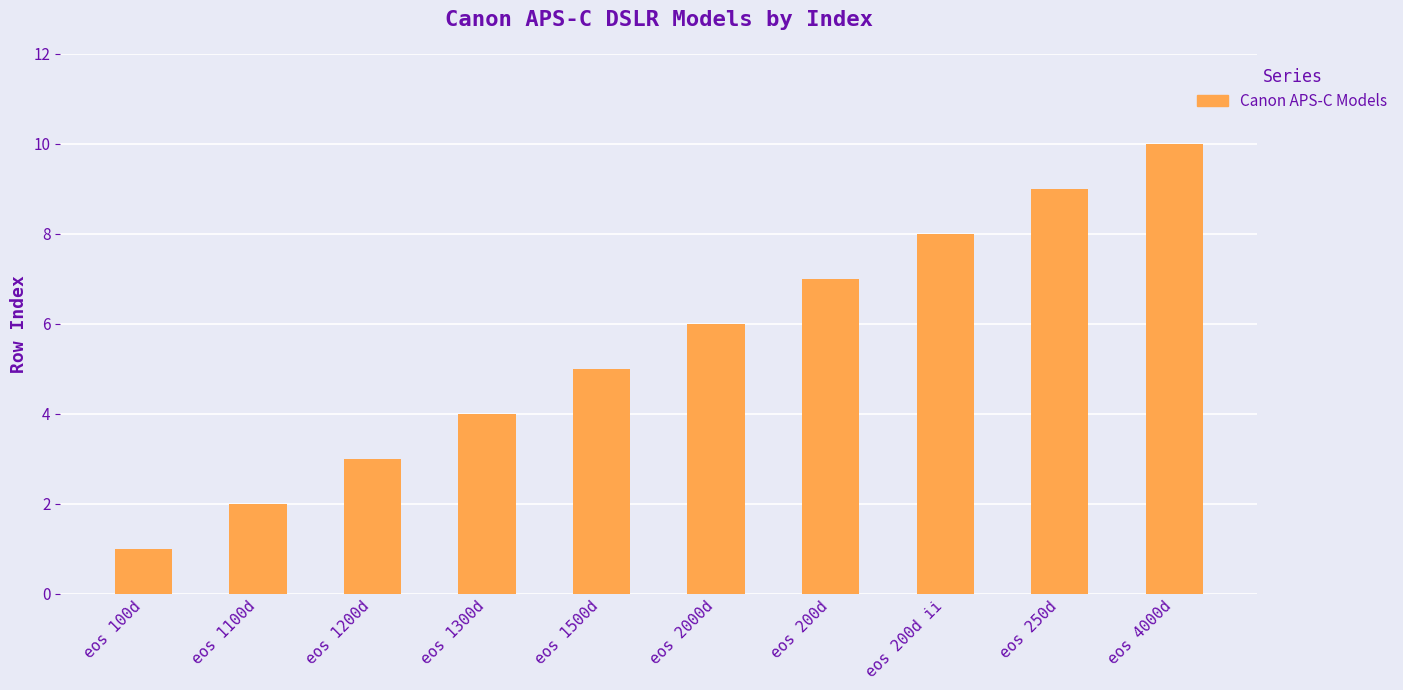

How many series are shown in this chart?

1